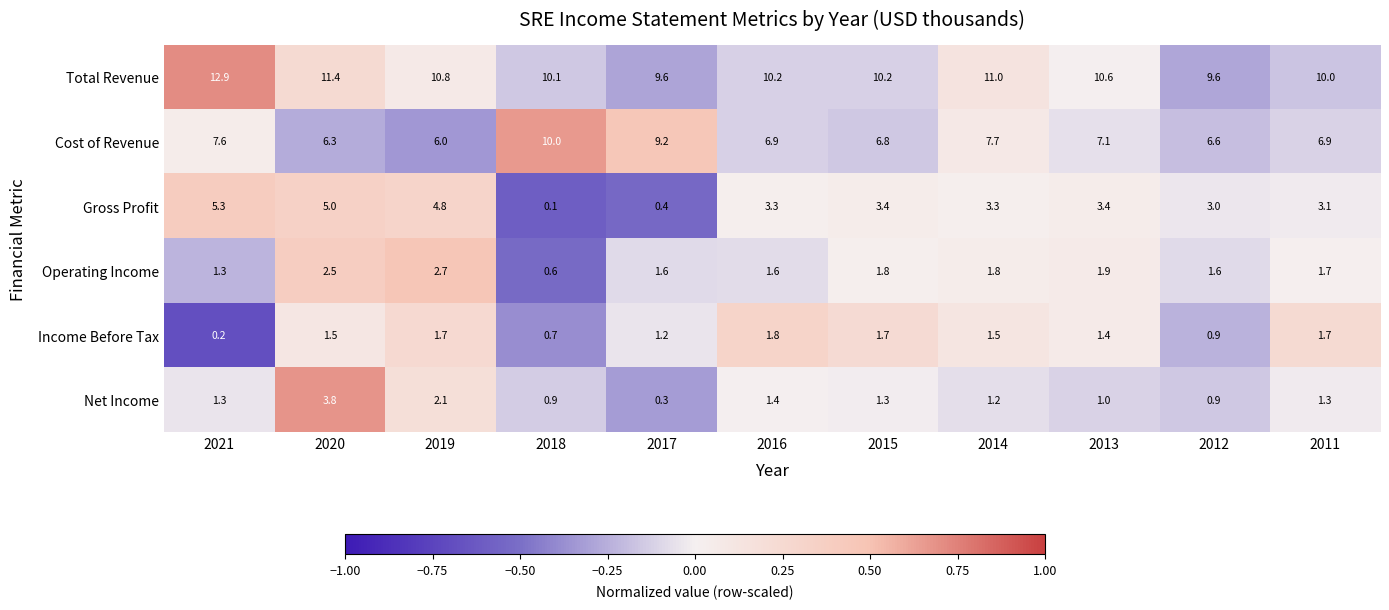

List the series in order of their peak value, highest first.

Total Revenue, Cost of Revenue, Gross Profit, Net Income, Operating Income, Income Before Tax